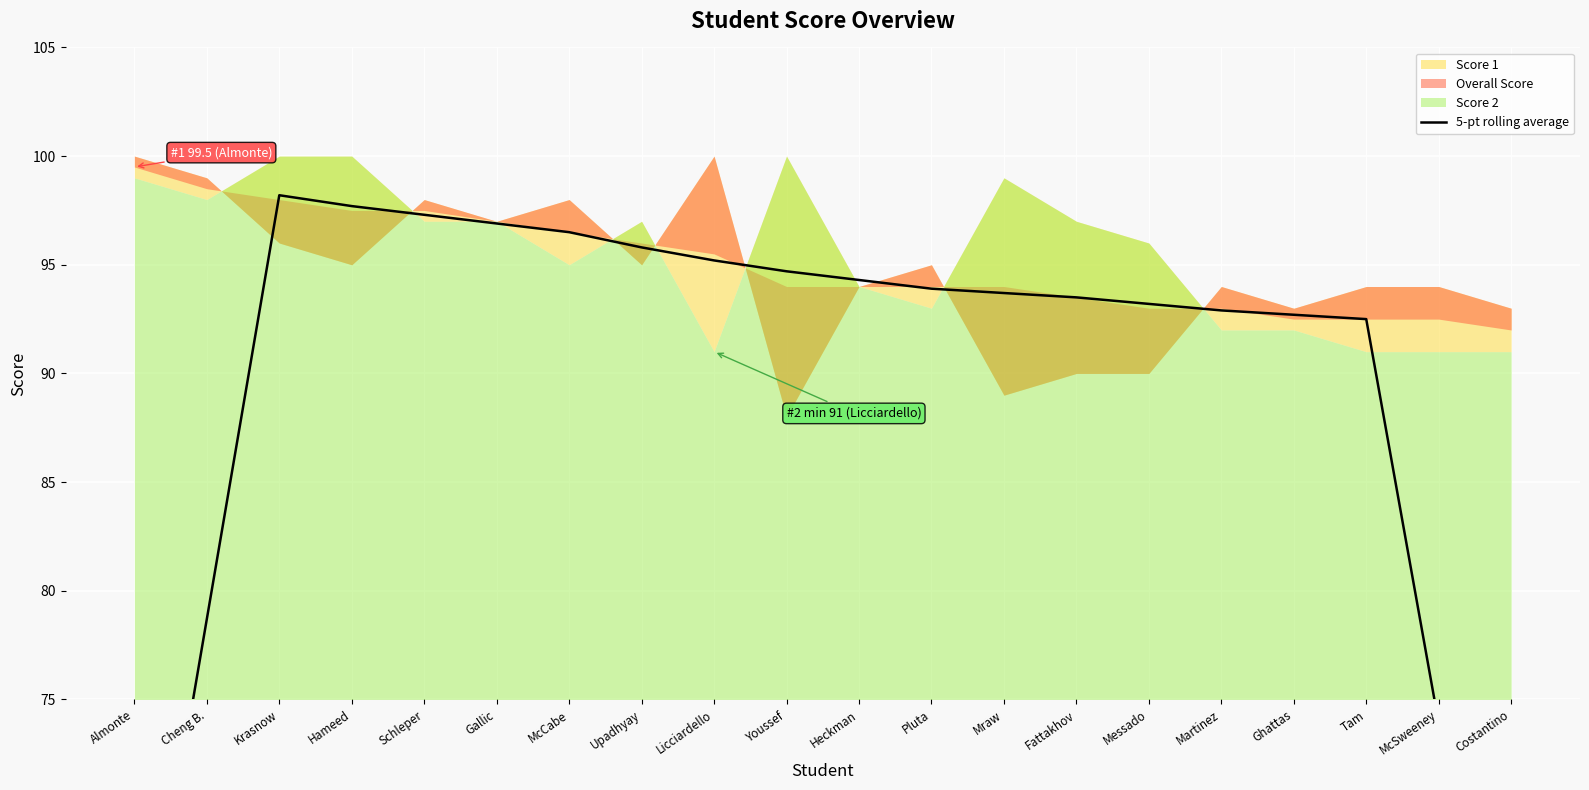

Where does the data first go above 93?

Krasnow